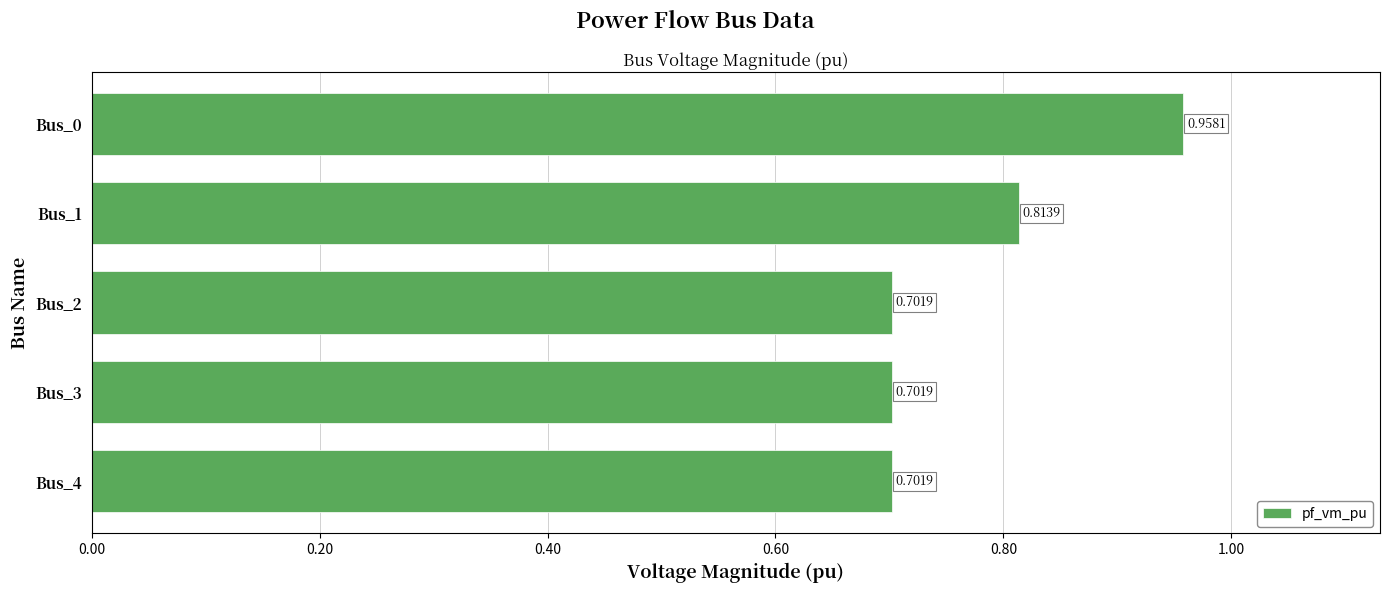

Which has a higher value, Bus_3 or Bus_1?

Bus_1